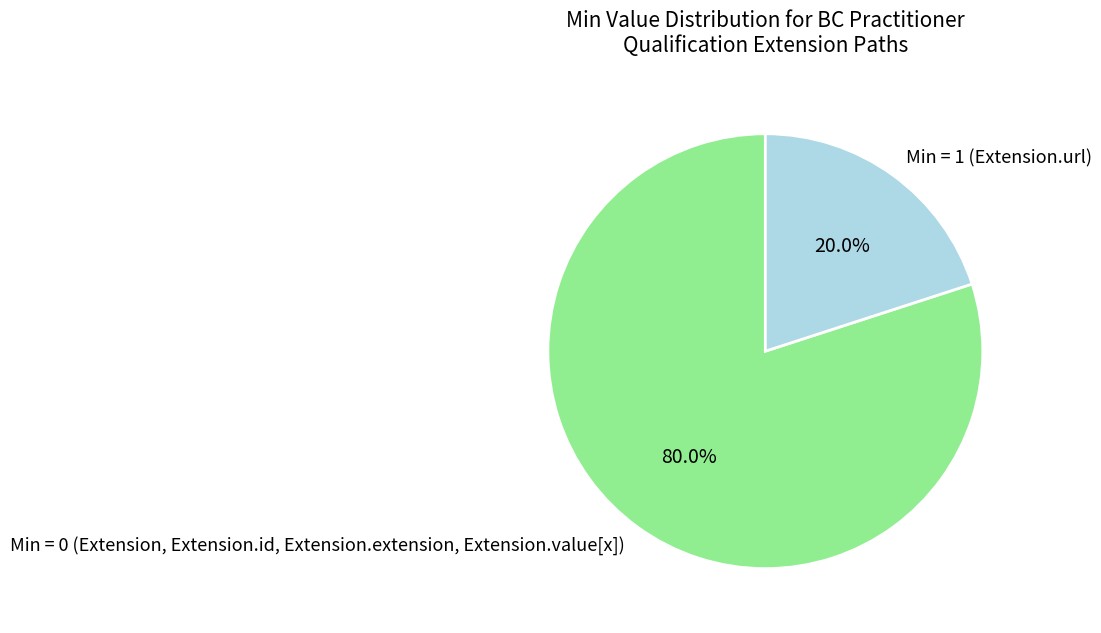

How much of the chart is everything except Min = 1 (Extension.url)?

80.0%